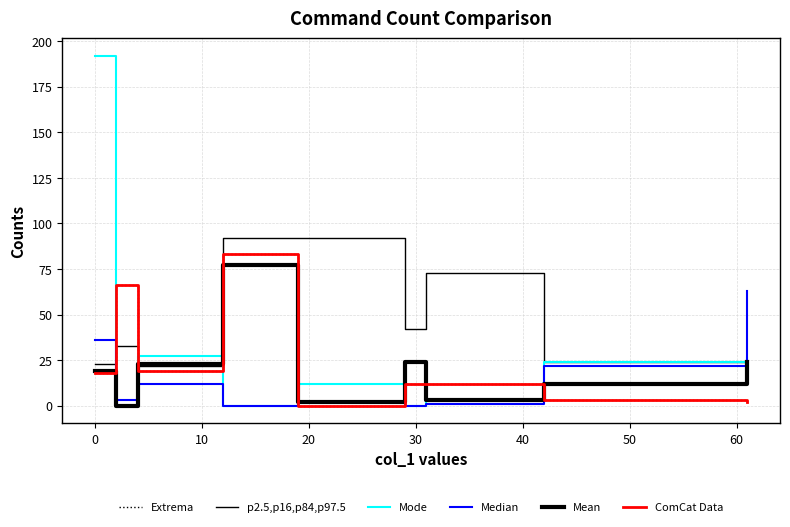

Does the chart display data point markers on the line(s)?

No